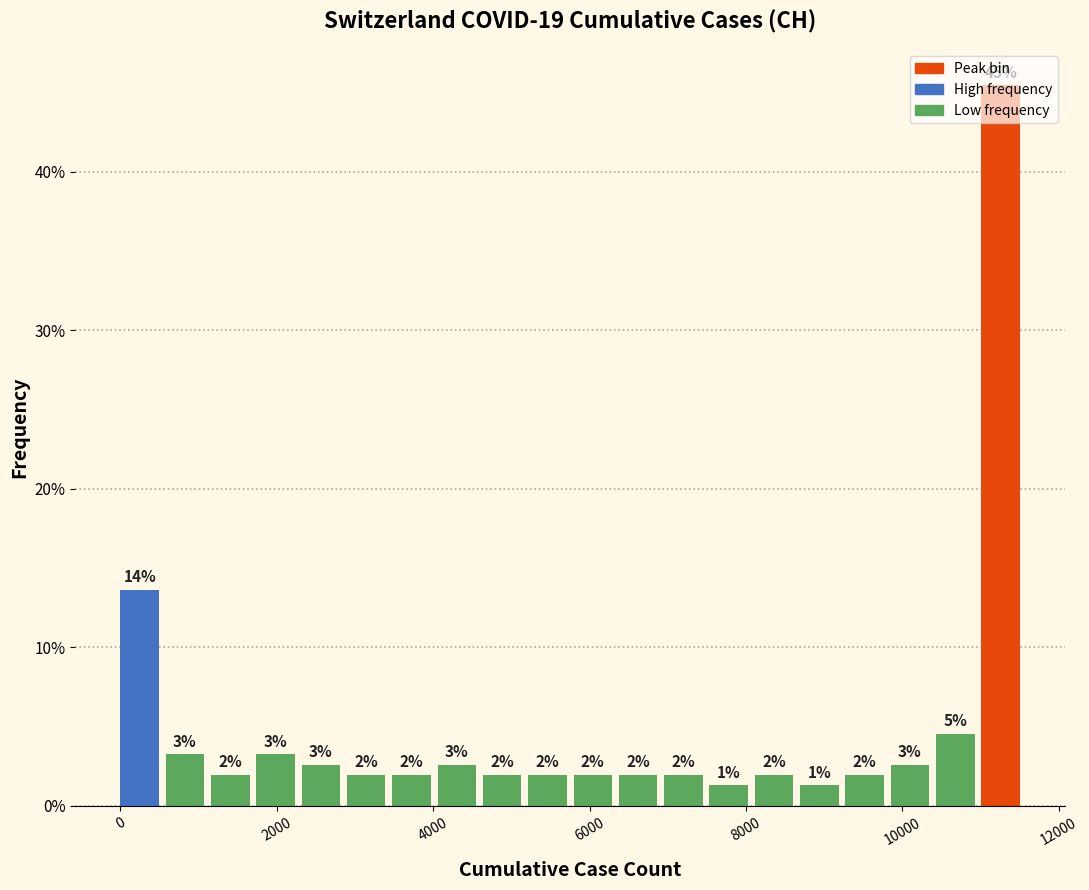

Read against the x-axis, roughly where is the centre of the tallest bar?

11200